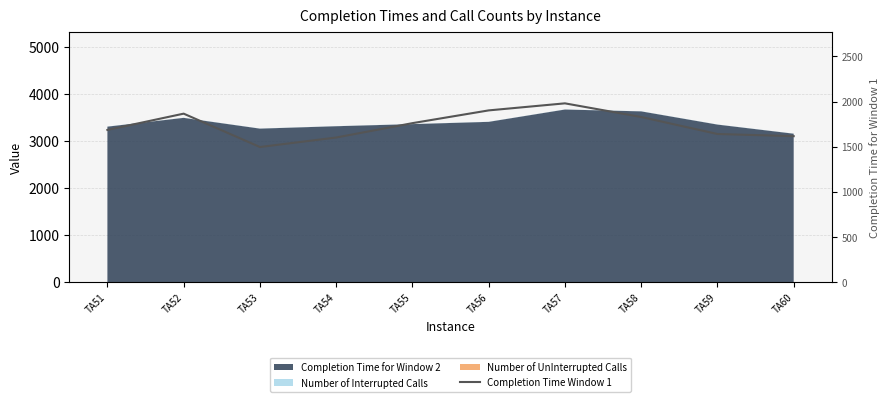

At which category does the data reach its first local peak?

TA52